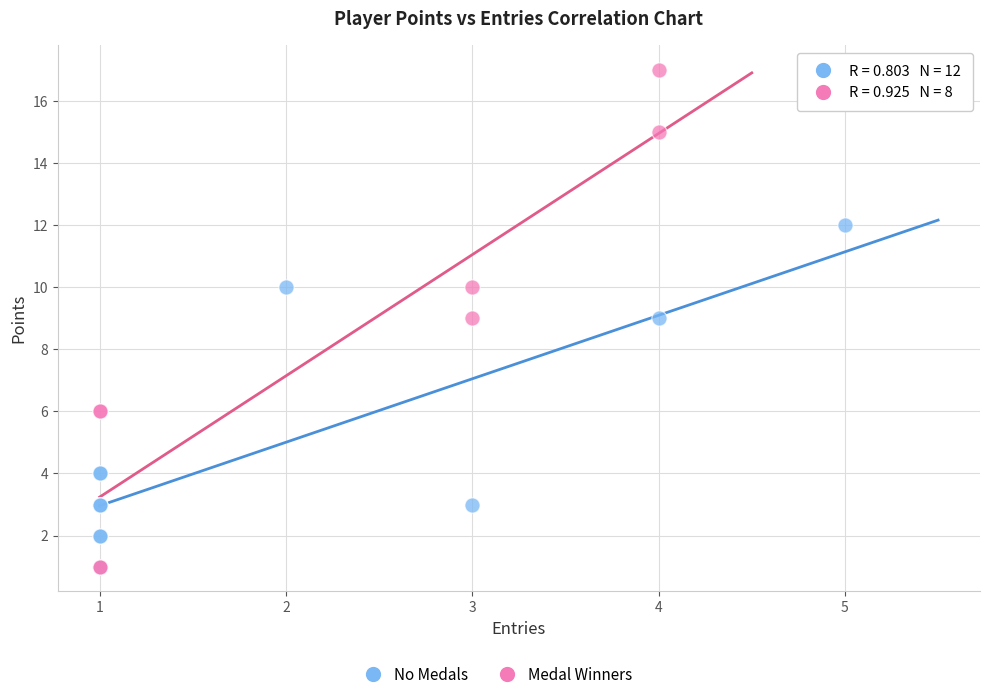

Which series has the largest Y range (max minus min)?

Medal Winners